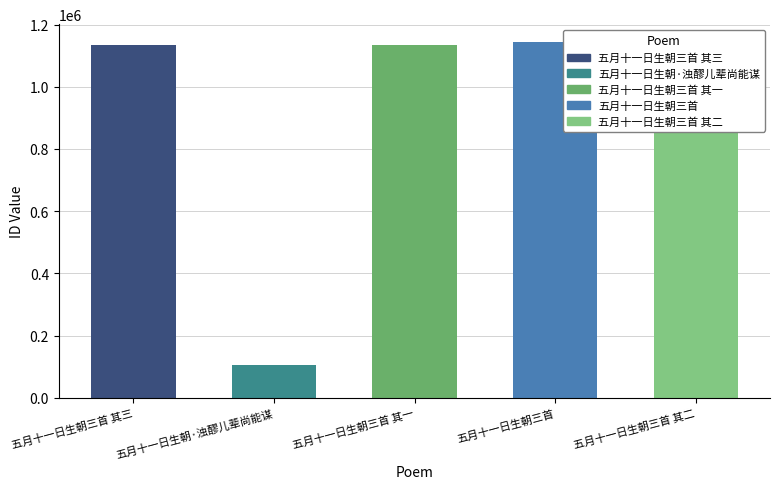

What is the average value?

930729